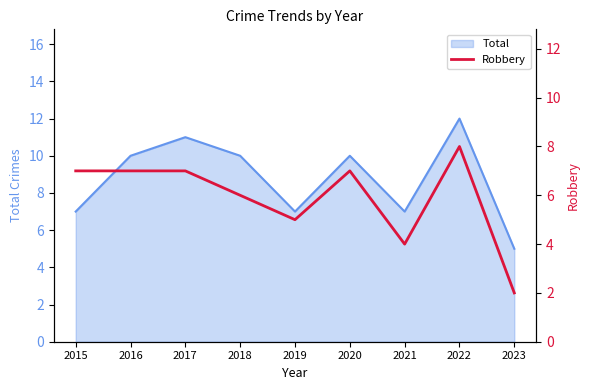

The value of Total at 2017 is 8. True or false?

False